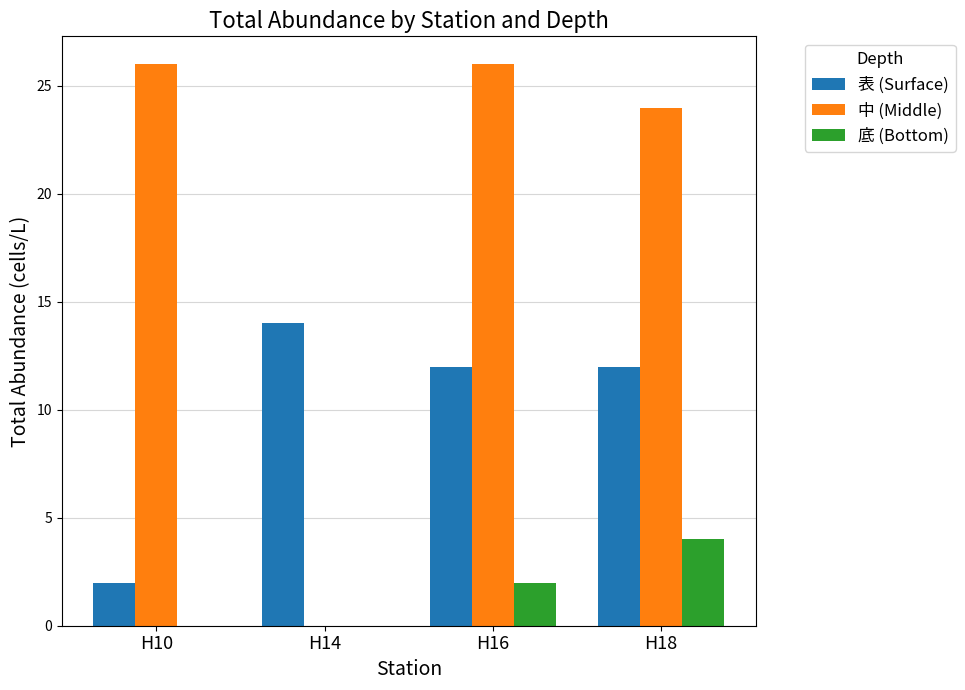

What is the average value of the 表 (Surface) series?

10